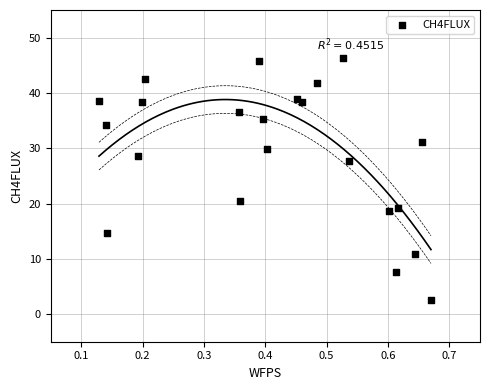

What is the range of Y values (max minus min)?

43.8